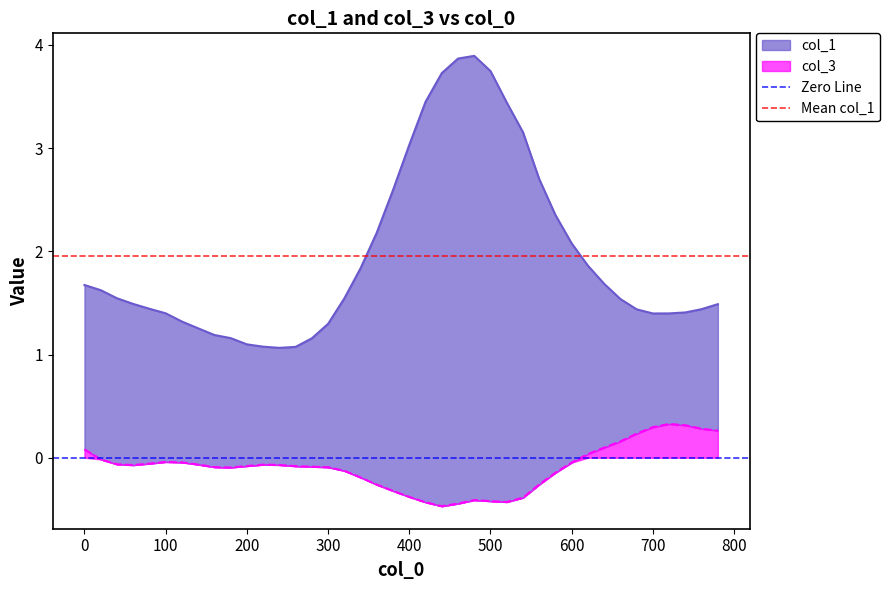

How many lines are shown in the chart?

2